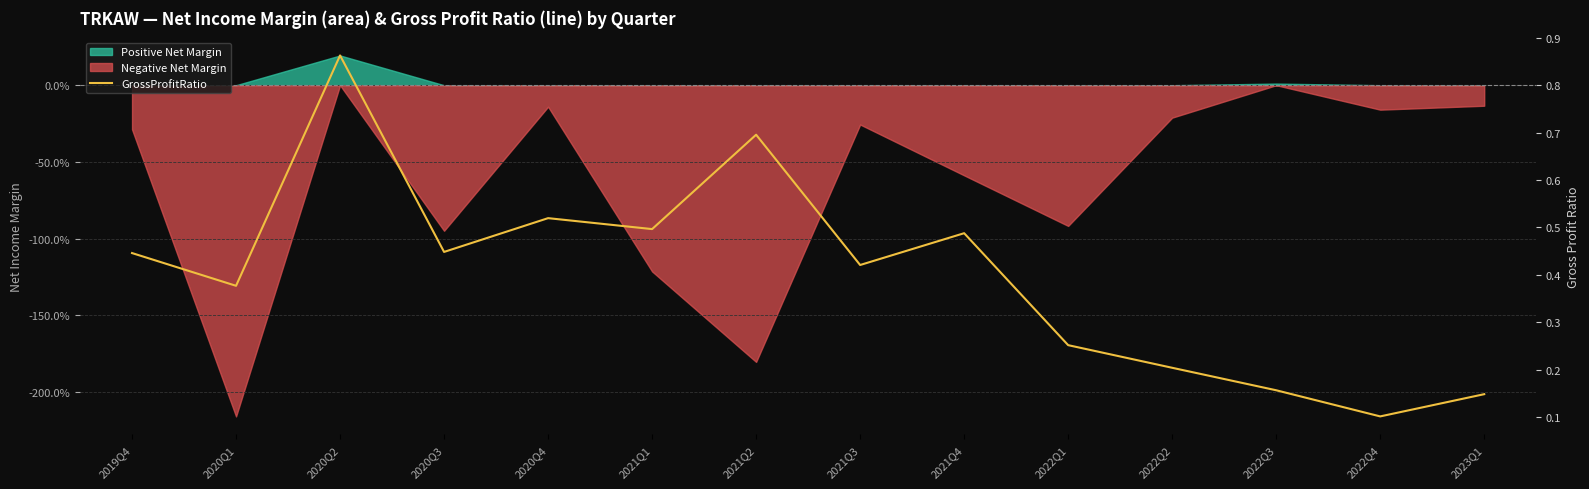

Which has a higher value, 2022Q1 or 2022Q4?

2022Q1